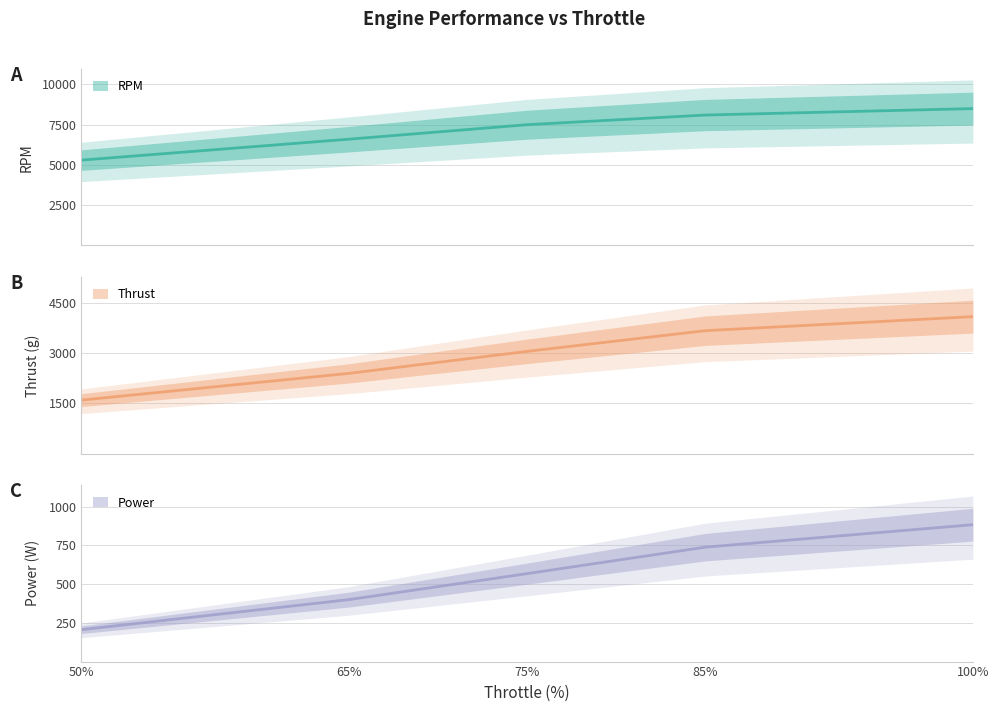

Which series changed the most between 65% and 85%?

RPM (central)